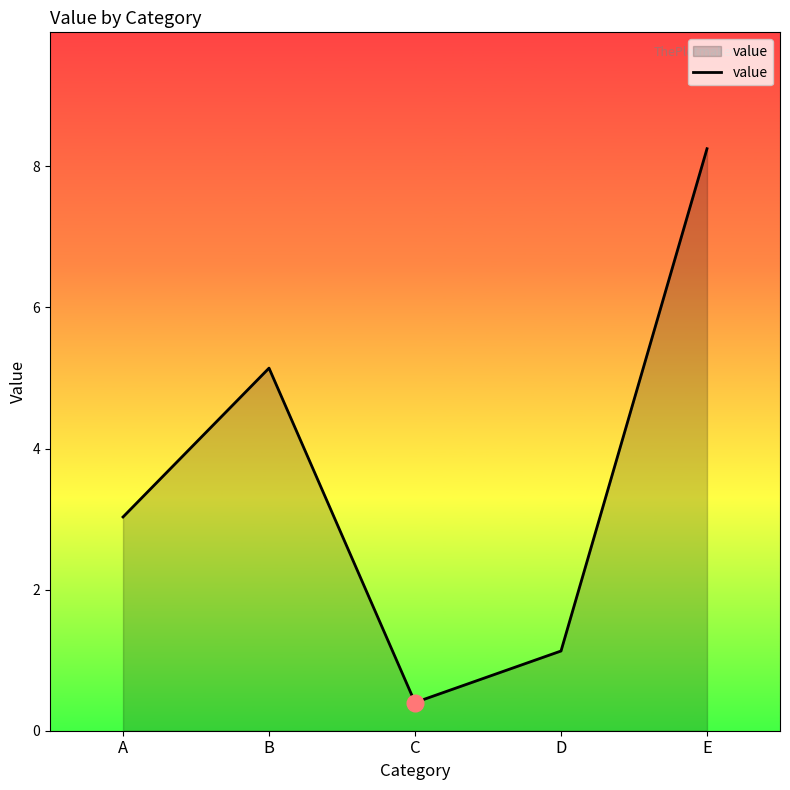

How many lines are shown in the chart?

1